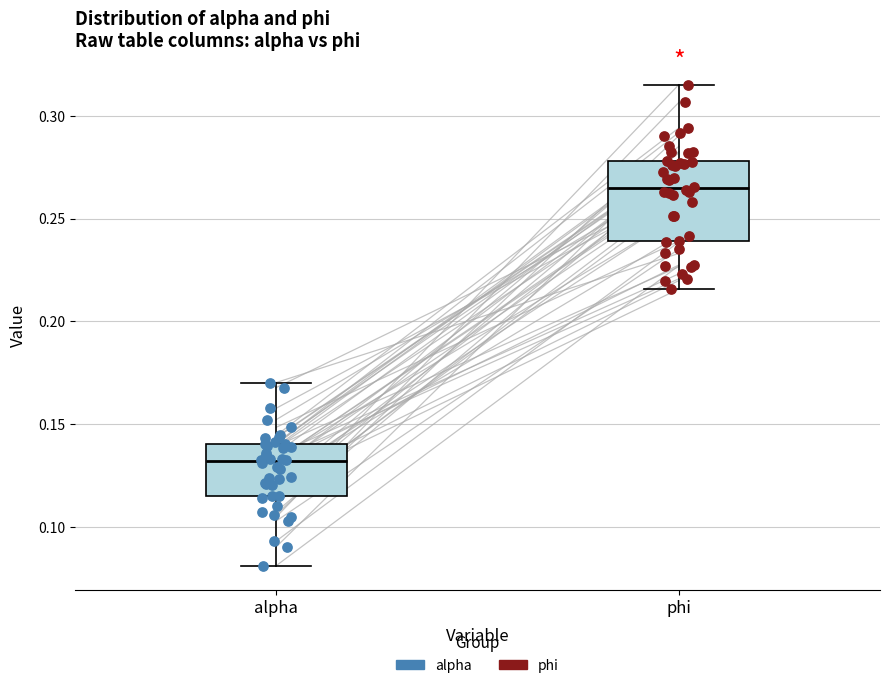

Comparing the boxes themselves (not the whiskers), which one is the tallest?

phi